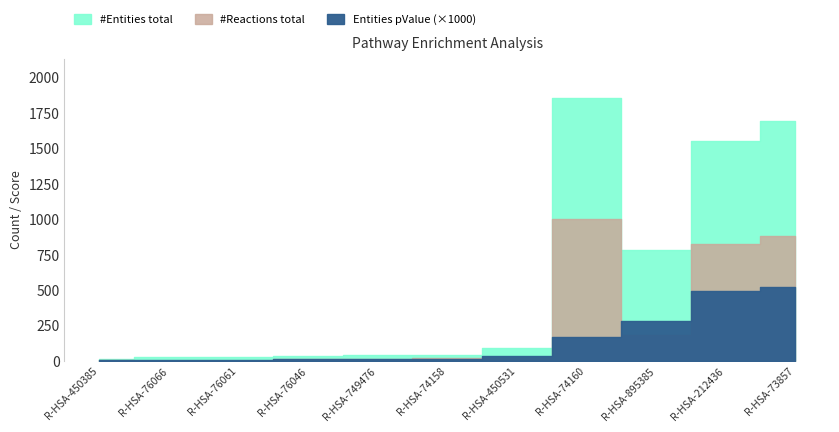

True or false: Entities pValue and #Reactions total intersect in this chart.

False